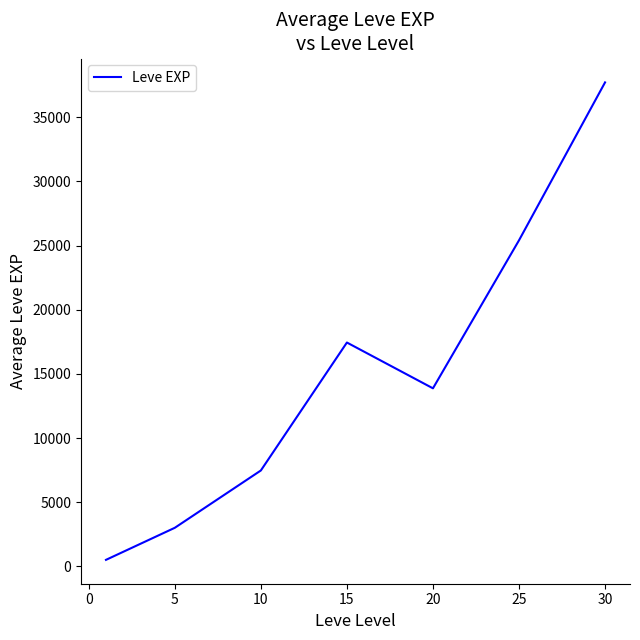

Count the number of values greater than 13876.

4